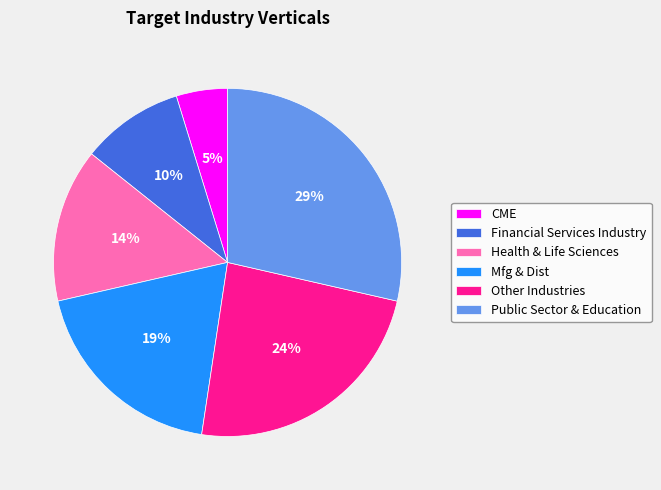

Rank the categories by value from lowest to highest.

CME, Financial Services Industry, Health & Life Sciences, Mfg & Dist, Other Industries, Public Sector & Education